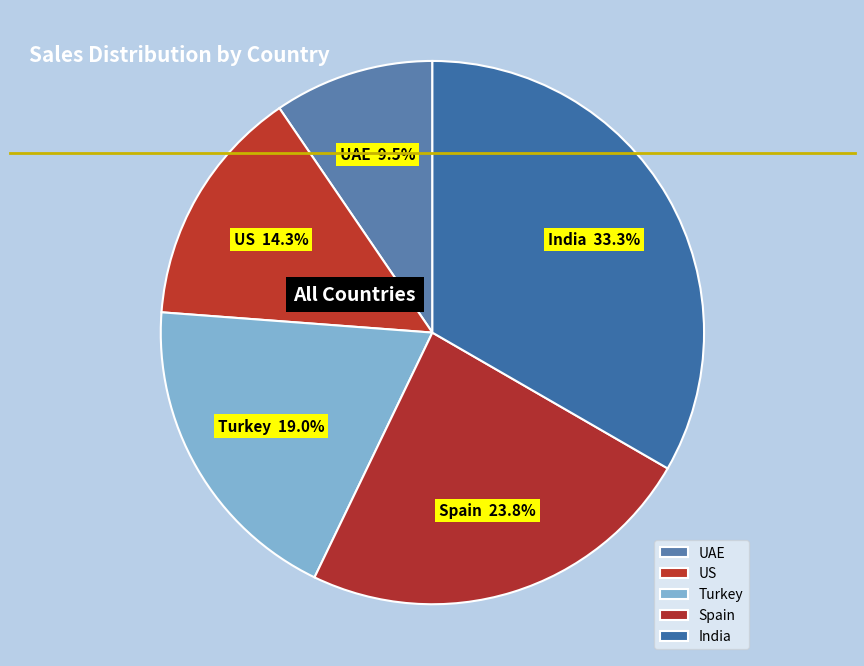

Combined, what portion of the pie is US and India?

47.6%